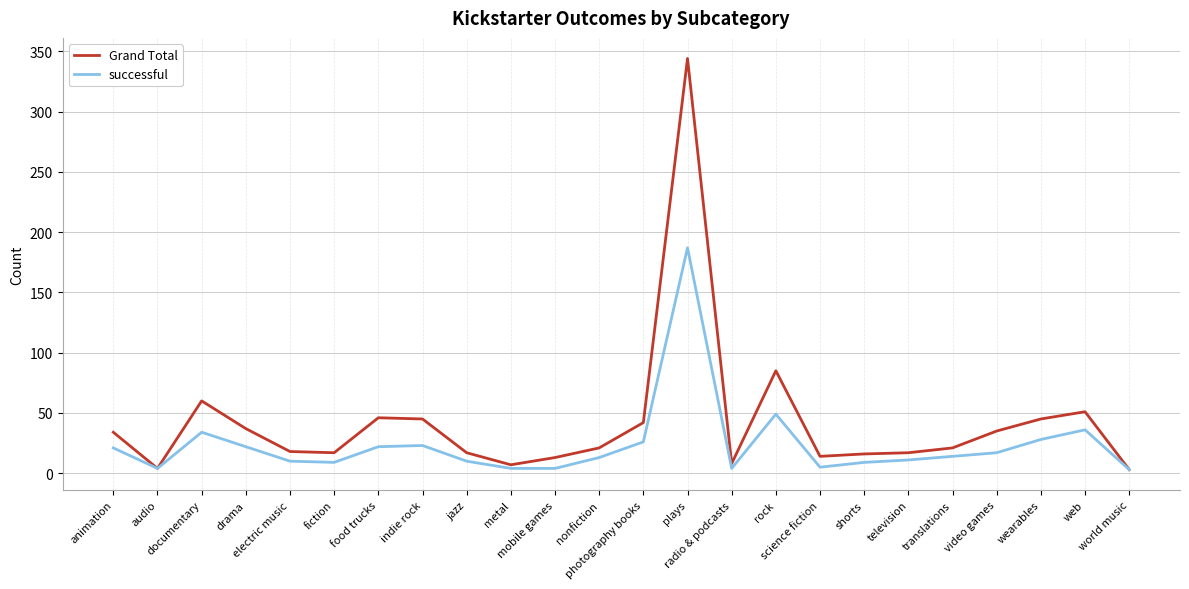

List the series in order of their overall mean, highest first.

Grand Total, successful